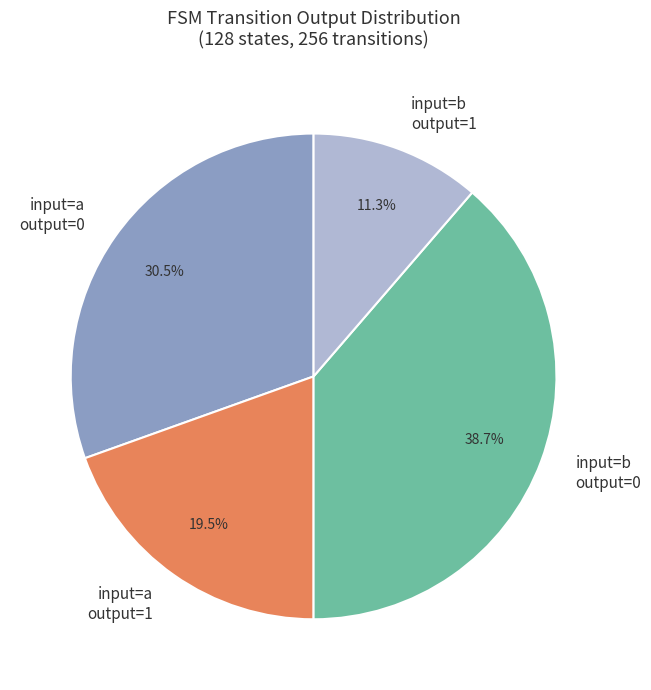

Is there a majority slice in this chart?

No